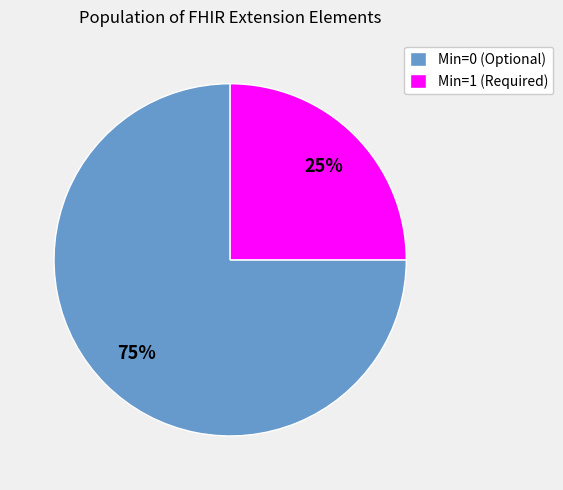

Do Min=1 (Required) and Min=0 (Optional) together represent more than half of the pie?

Yes